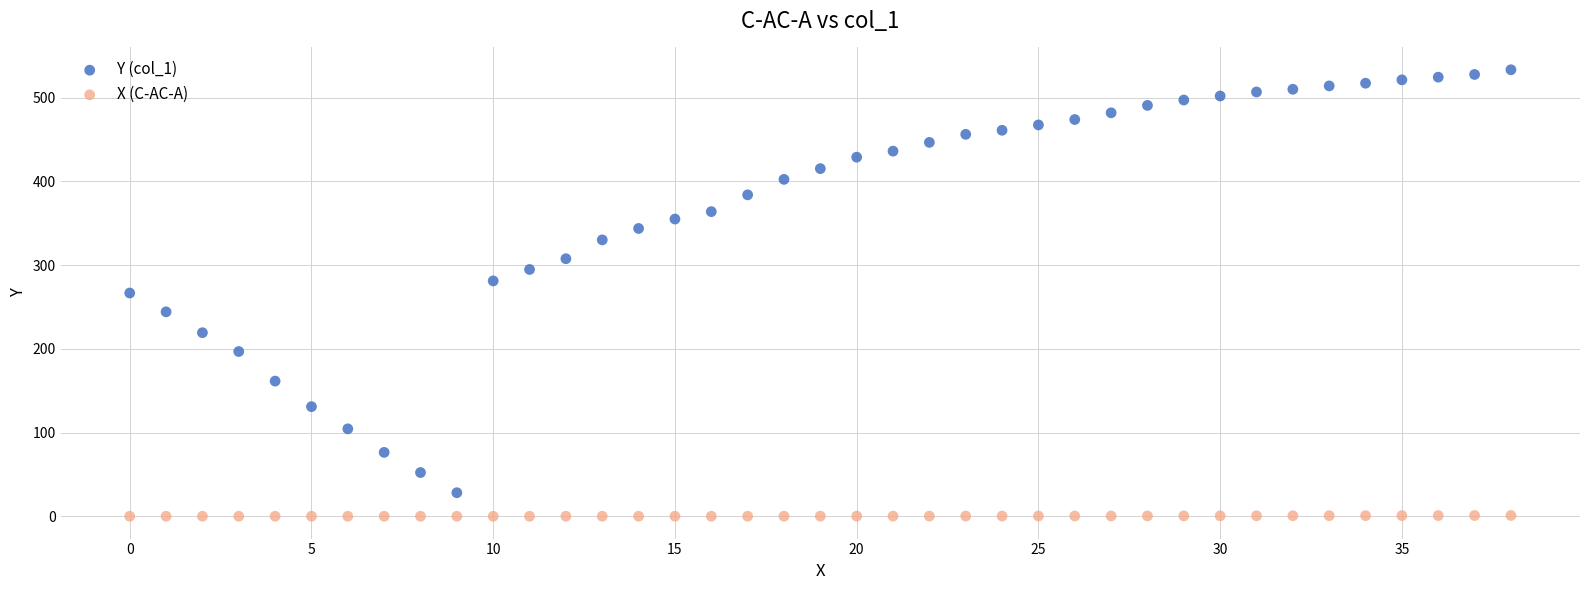

Which series reaches the minimum Y coordinate?

X (C-AC-A)